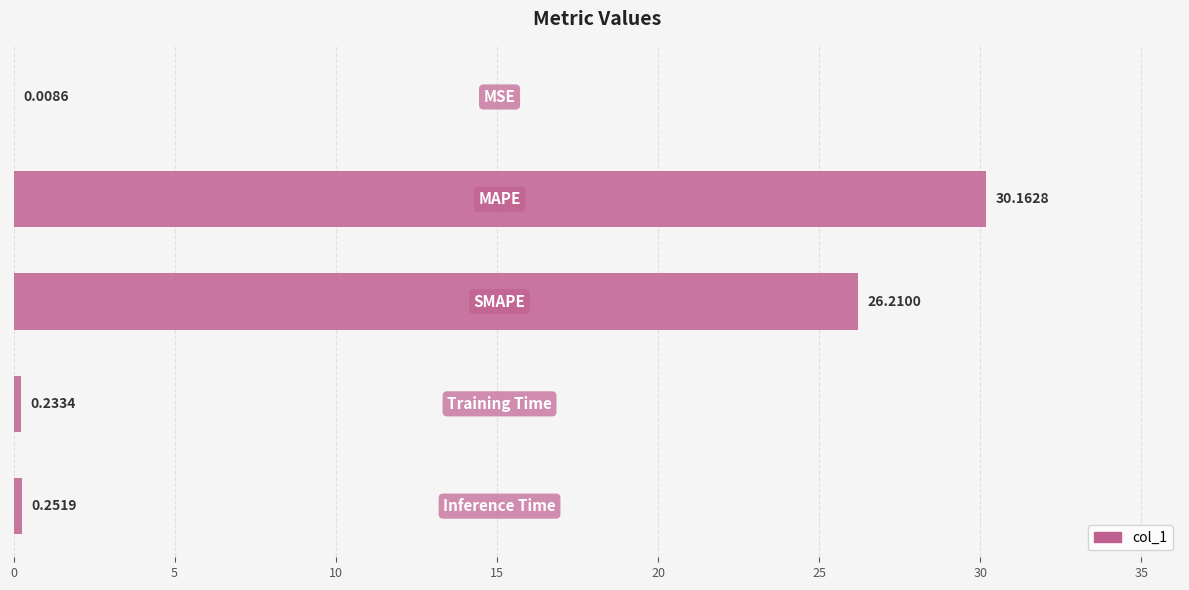

Are the bars horizontal?

Yes